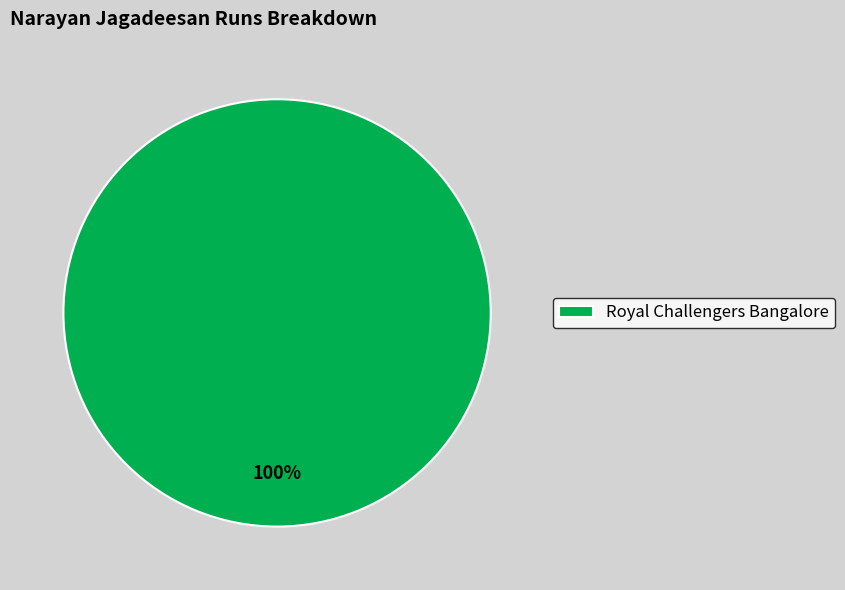

Rank the categories by value from highest to lowest.

Royal Challengers Bangalore